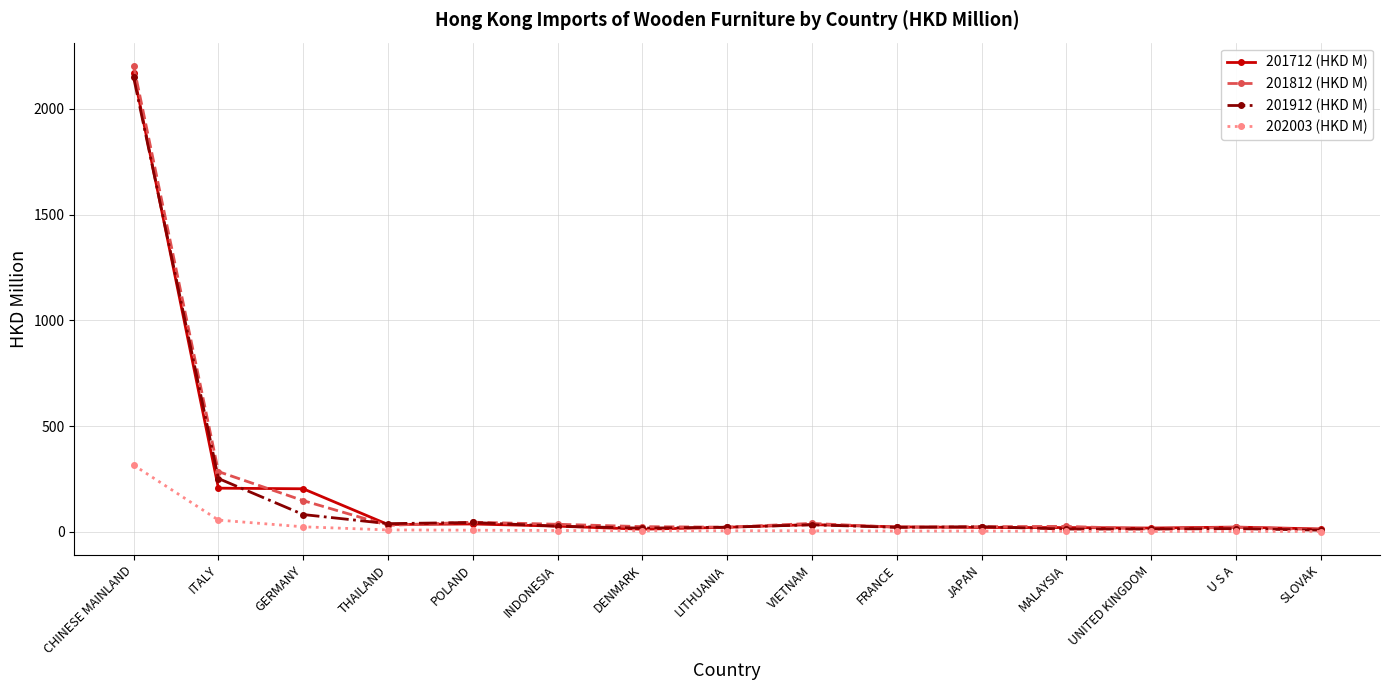

Which series changed the most between CHINESE MAINLAND and UNITED KINGDOM?

201812 (HKD M)